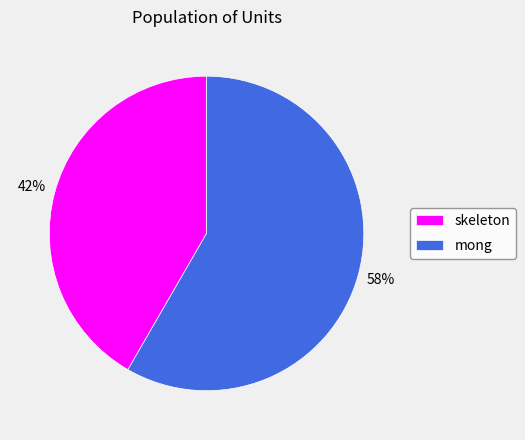

To the nearest percent, what is the average slice percentage?

50%